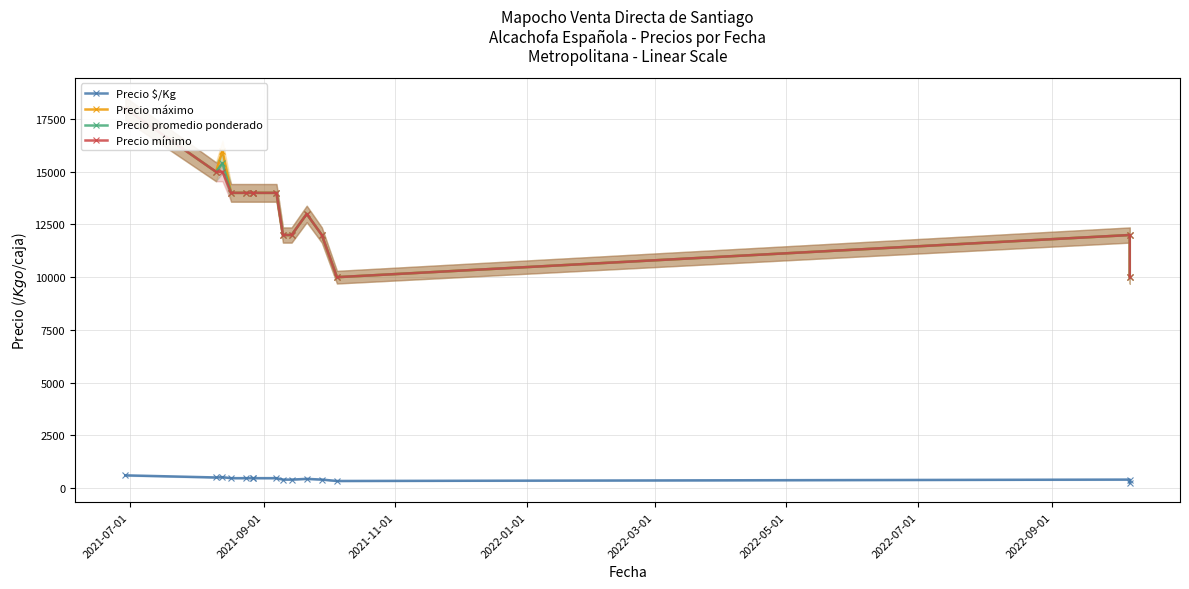

At how many categories does at least one series exceed 15336?

2